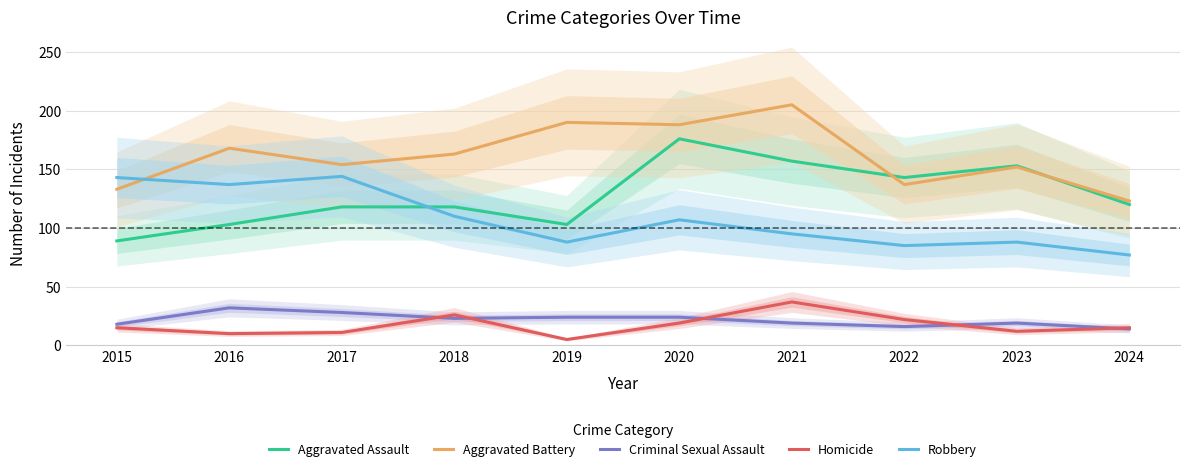

List the series in order of their peak value, lowest first.

Criminal Sexual Assault, Homicide, Robbery, Aggravated Assault, Aggravated Battery